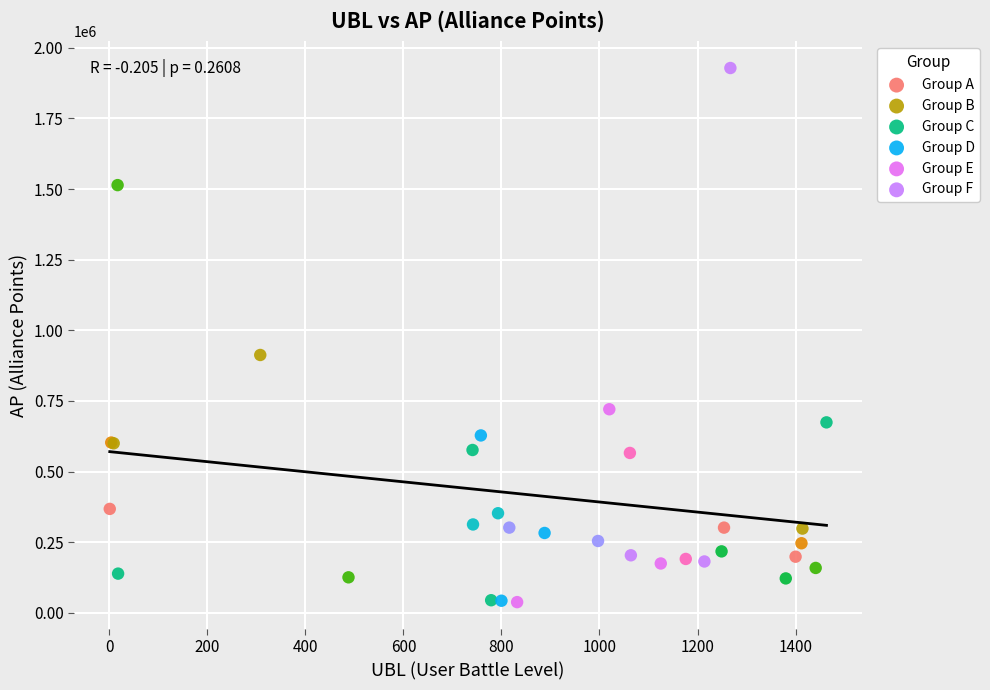

Which series has the widest spread of Y values?

Group F